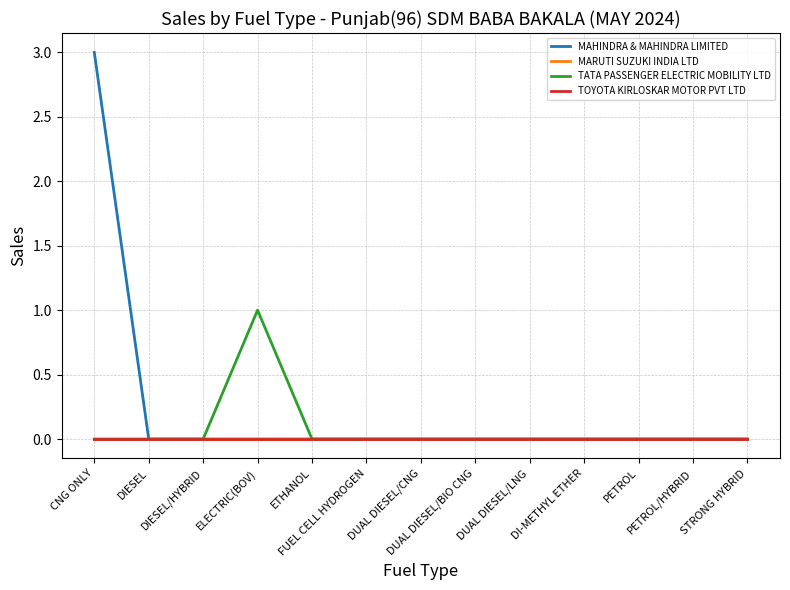

True or false: MARUTI SUZUKI INDIA LTD and TOYOTA KIRLOSKAR MOTOR PVT LTD cross at least once.

False